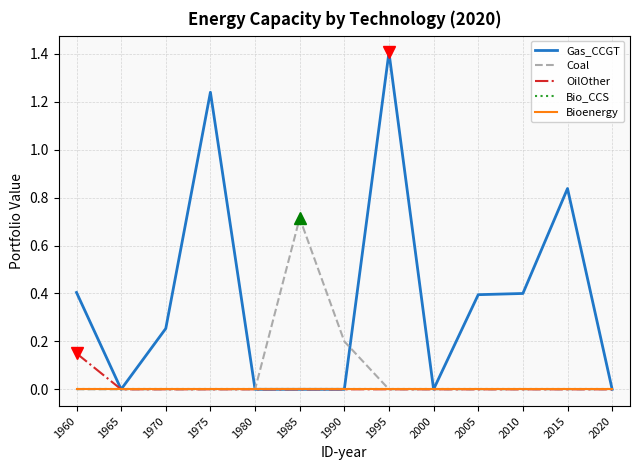

Which category has the highest value in the Coal series?

1985